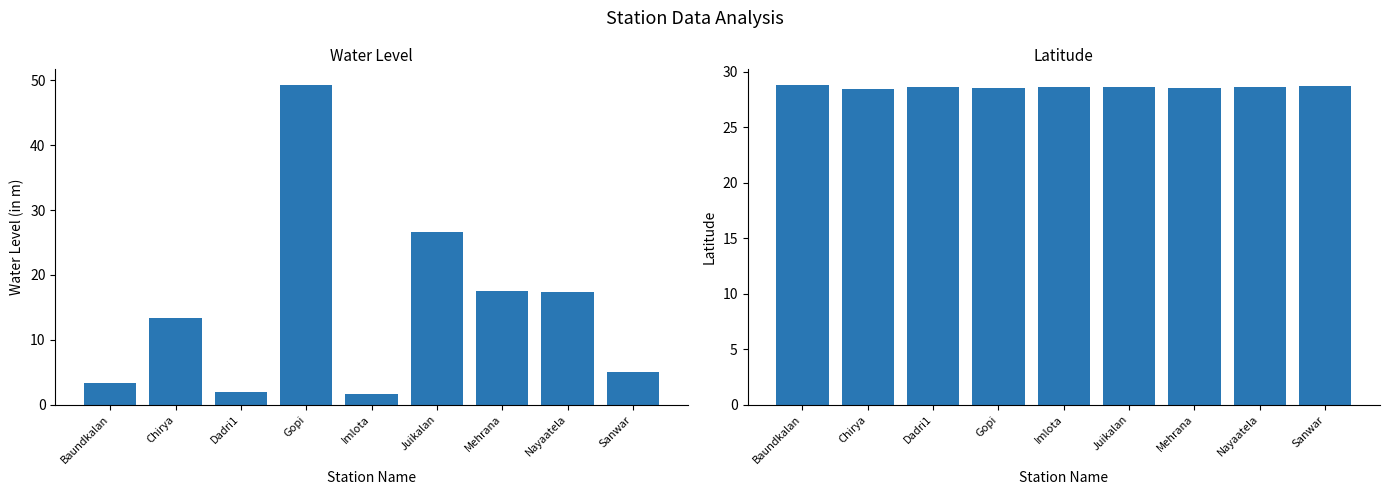

Which series has the largest total across all categories?

lat